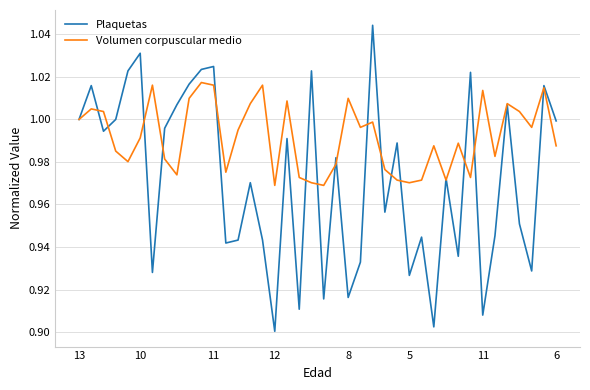

Rank the series by their maximum value, from lowest to highest.

Volumen corpuscular medio, Plaquetas